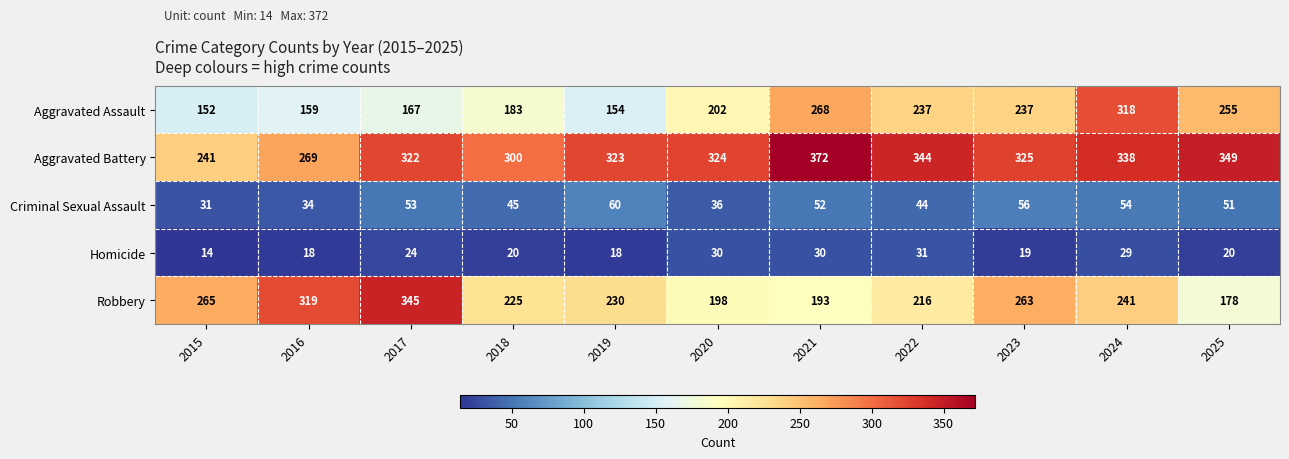

Rank the series at 2017 from lowest to highest value.

Homicide, Criminal Sexual Assault, Aggravated Assault, Aggravated Battery, Robbery